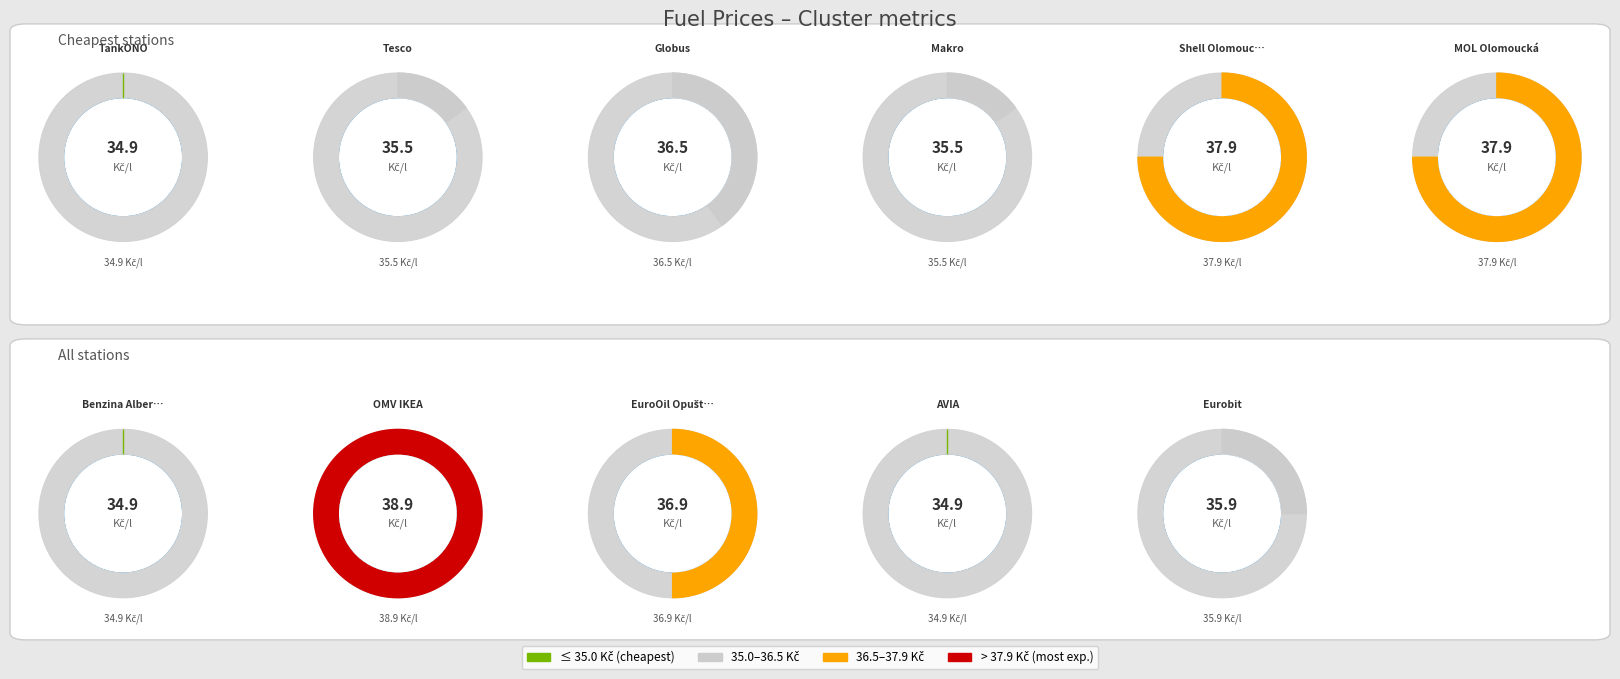

To the nearest percent, what percentage of the pie is AVIA?

9%